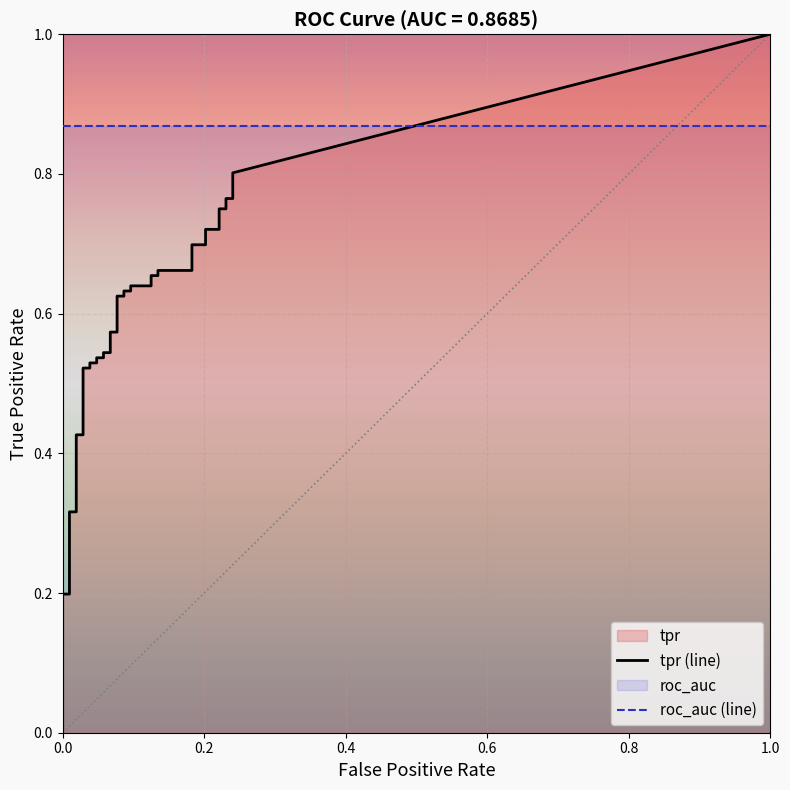

What is the difference between the tpr values at 32 and 19?

0.1